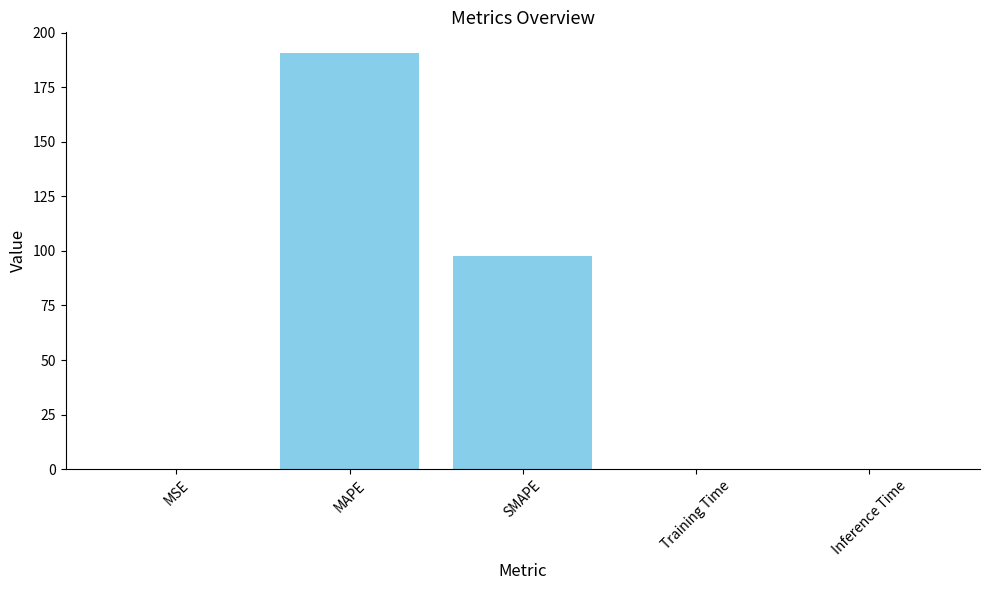

What is the sum of all values?

288.2